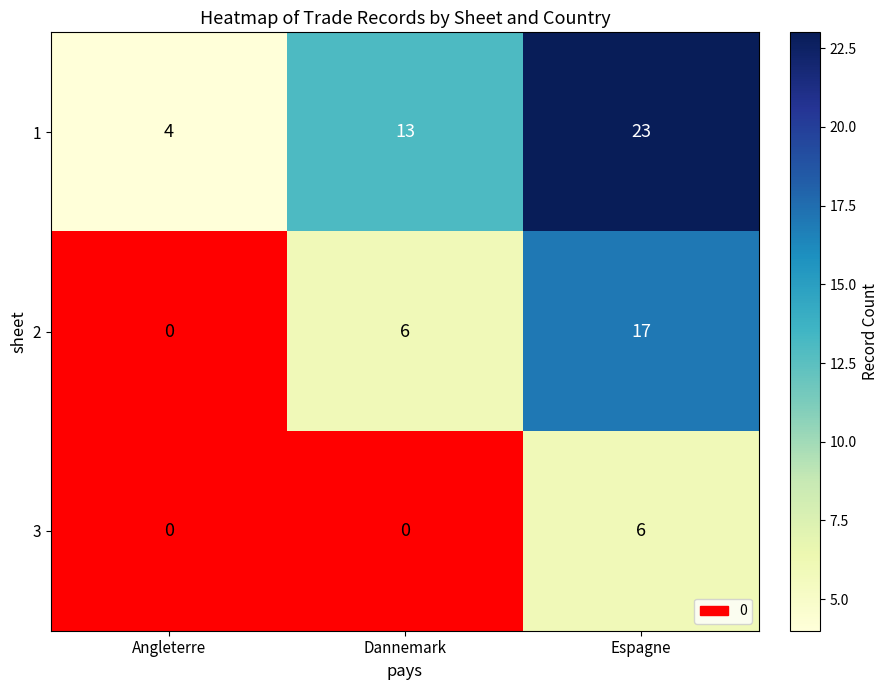

What is the difference between the highest and lowest values at Dannemark?

13